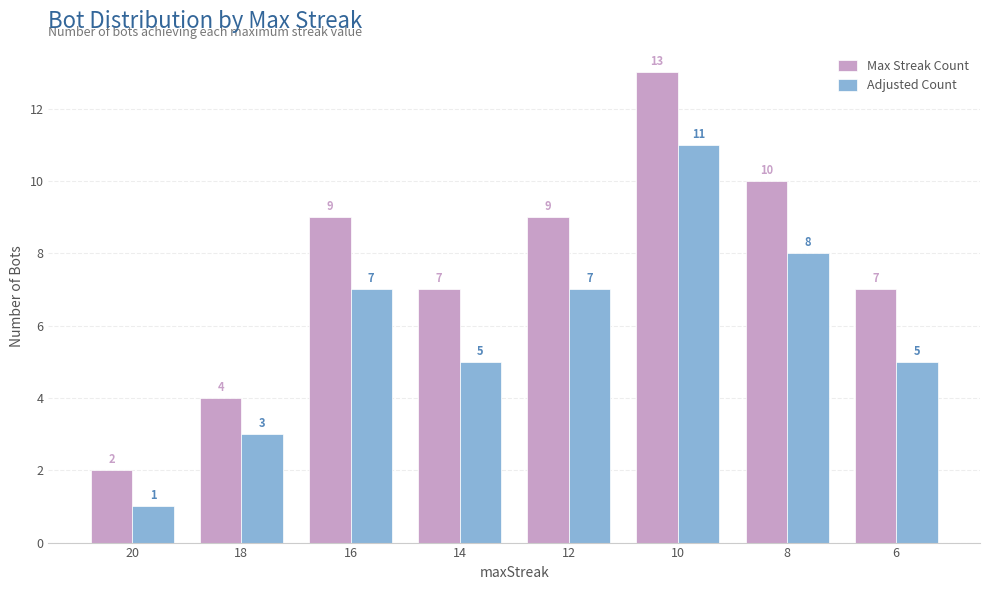

What is the sum of all Max Streak Count values?

61